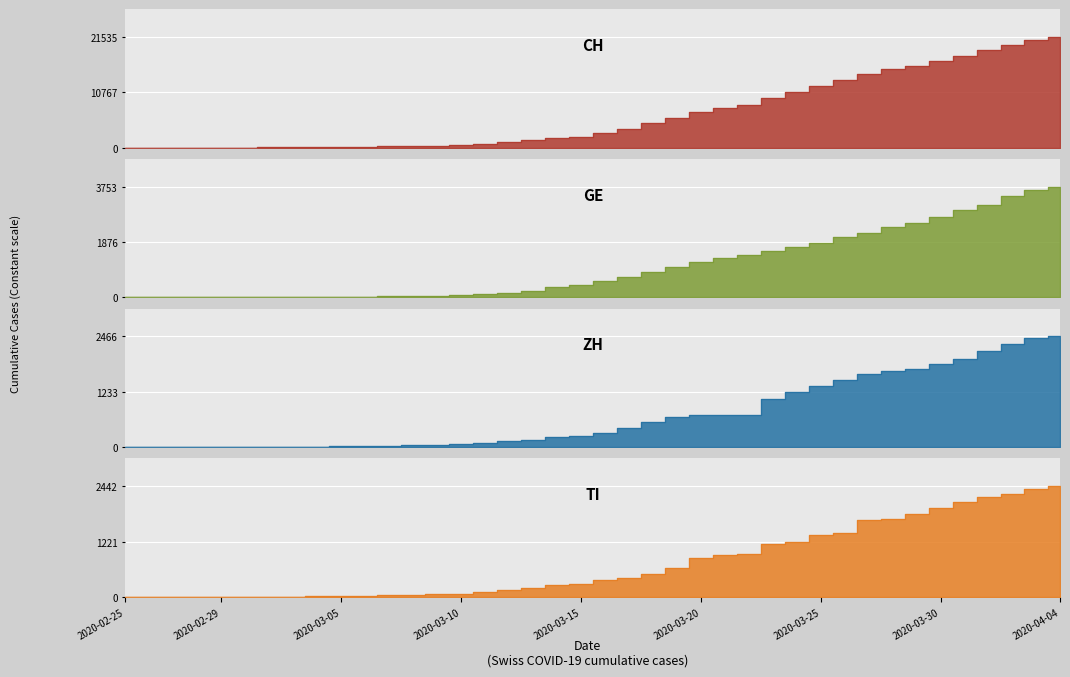

True or false: GE has a value of 66 at 2020-03-07.

False